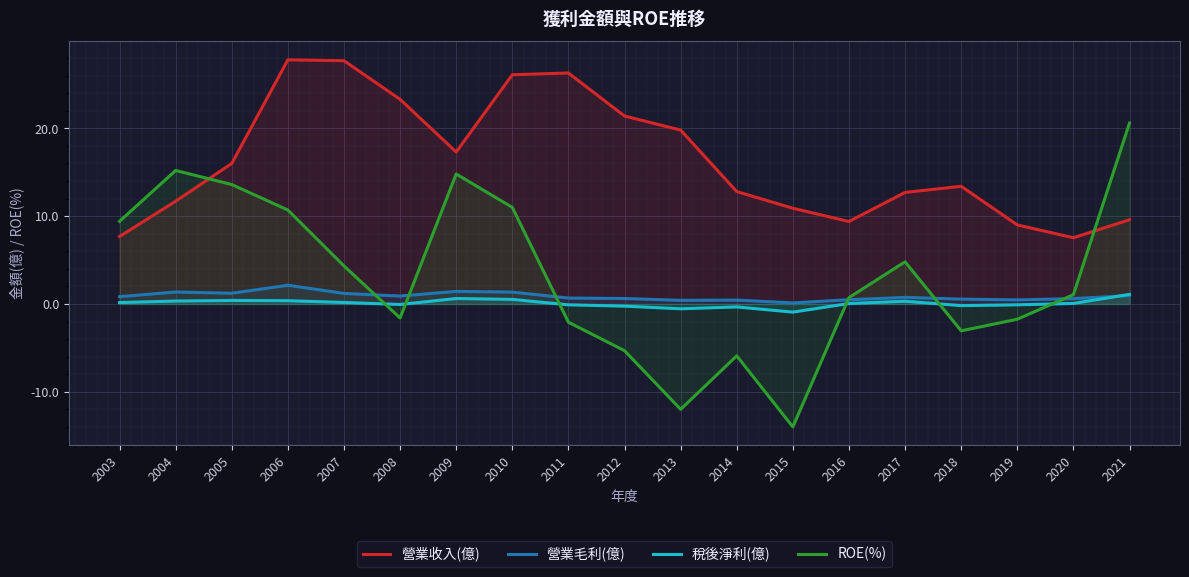

True or false: 營業收入(億) and 營業毛利(億) intersect in this chart.

False